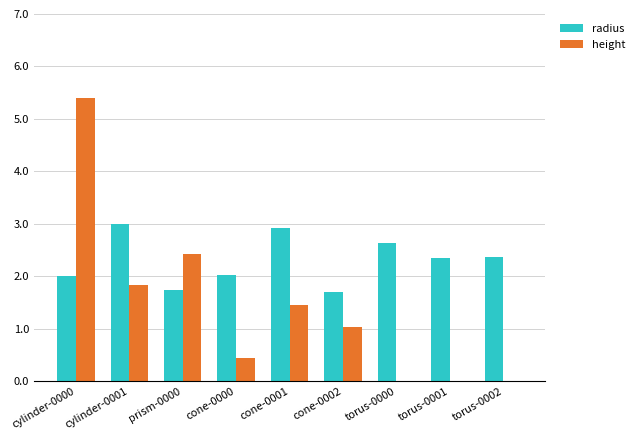

Which category has the highest value in the height series?

cylinder-0000